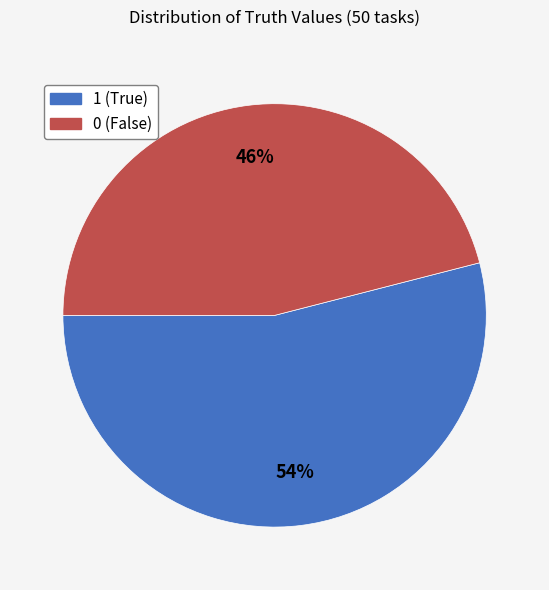

Rank the categories by value from lowest to highest.

0, 1